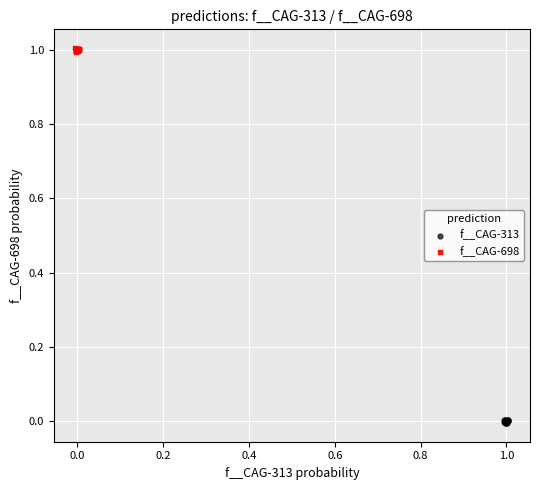

Which series contains the lowest Y value?

f__CAG-313